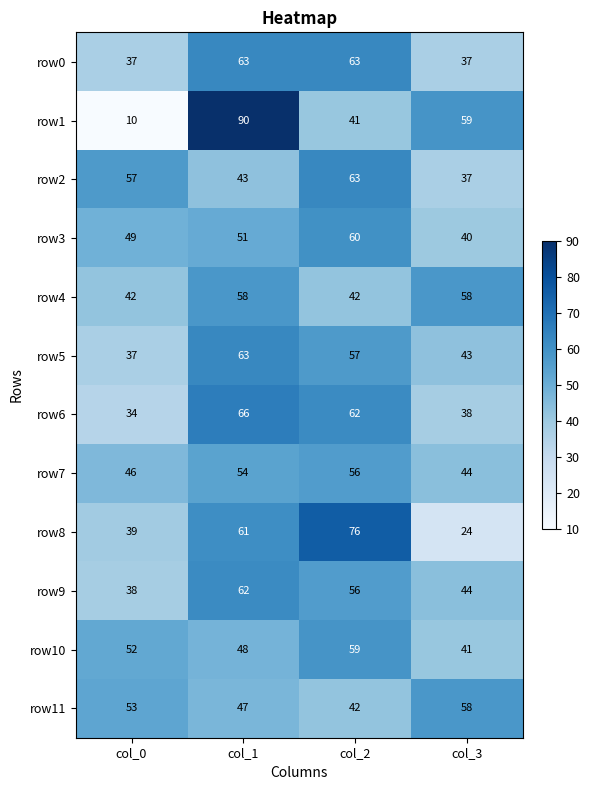

How many series are shown in this chart?

12